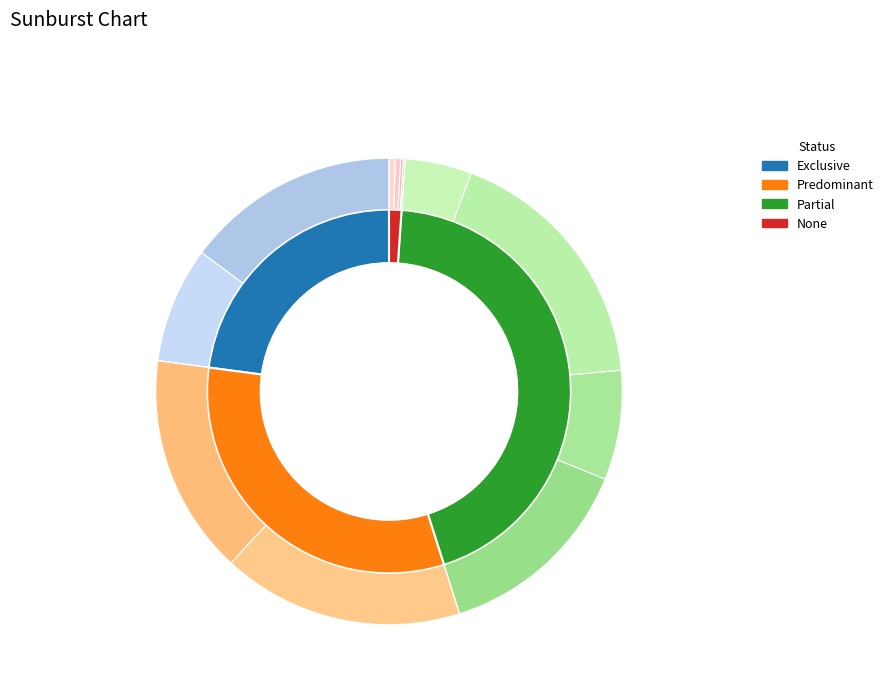

Between 1-5 months and 12-23 months, which series saw the biggest shift?

None